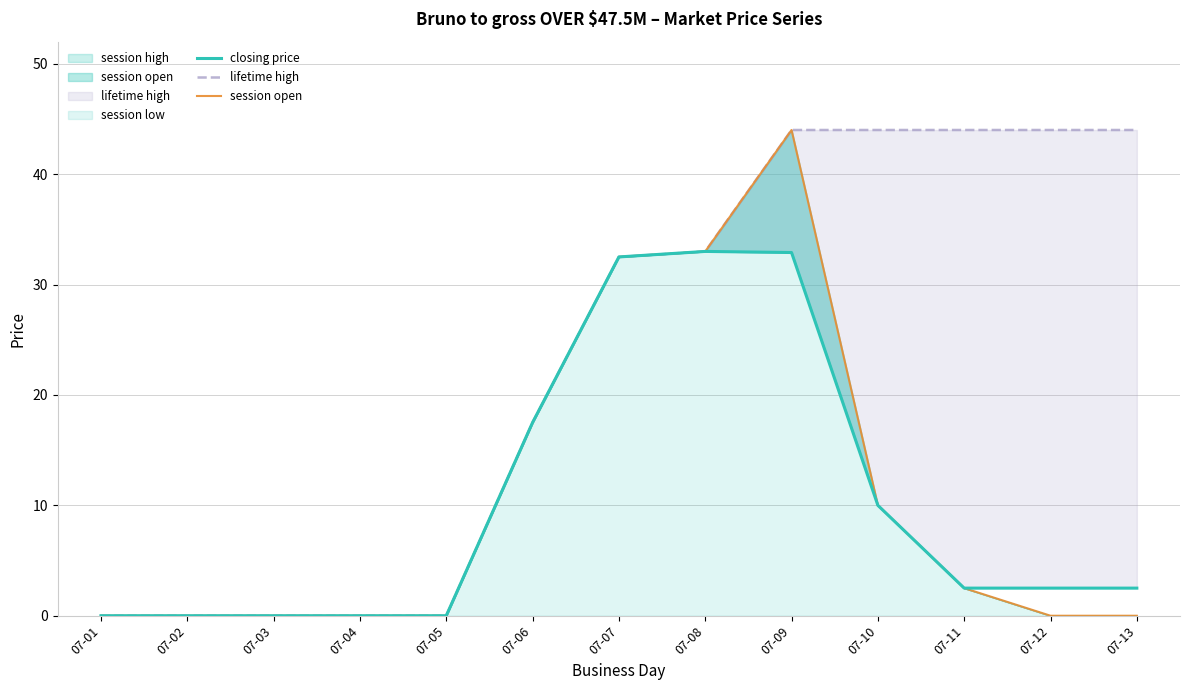

True or false: closing price and lifetime high intersect in this chart.

False